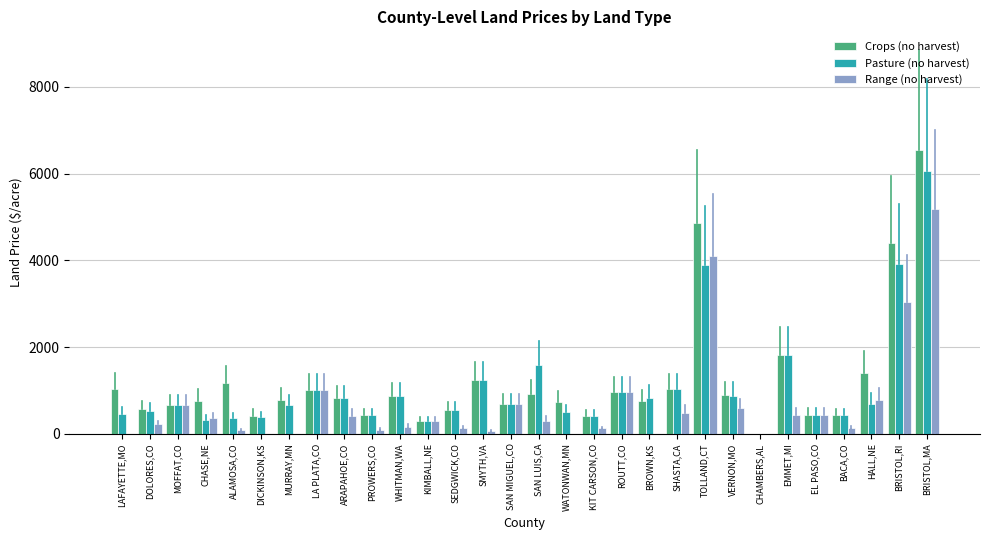

What is the total value across all series at BRISTOL,RI?

11374